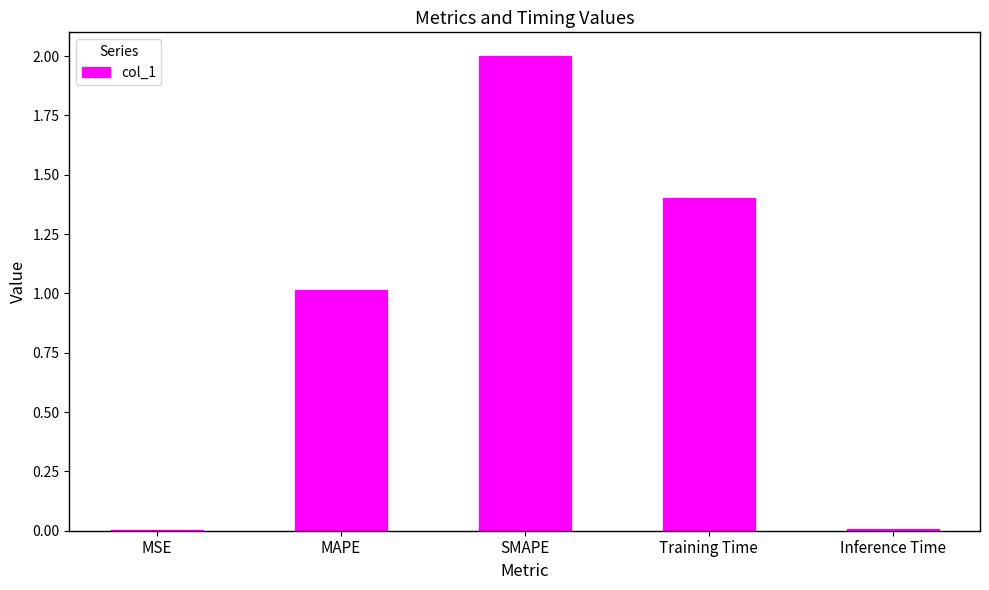

The chart shows a value of 1.0 at MAPE. True or false?

True